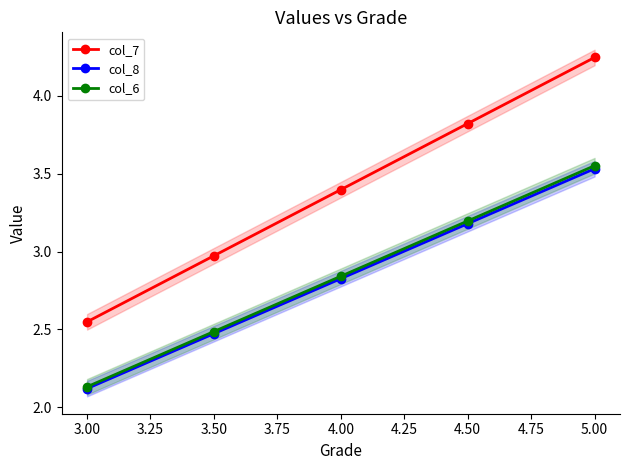

What is the difference between the second highest and second lowest values in the col_6 series?

0.7